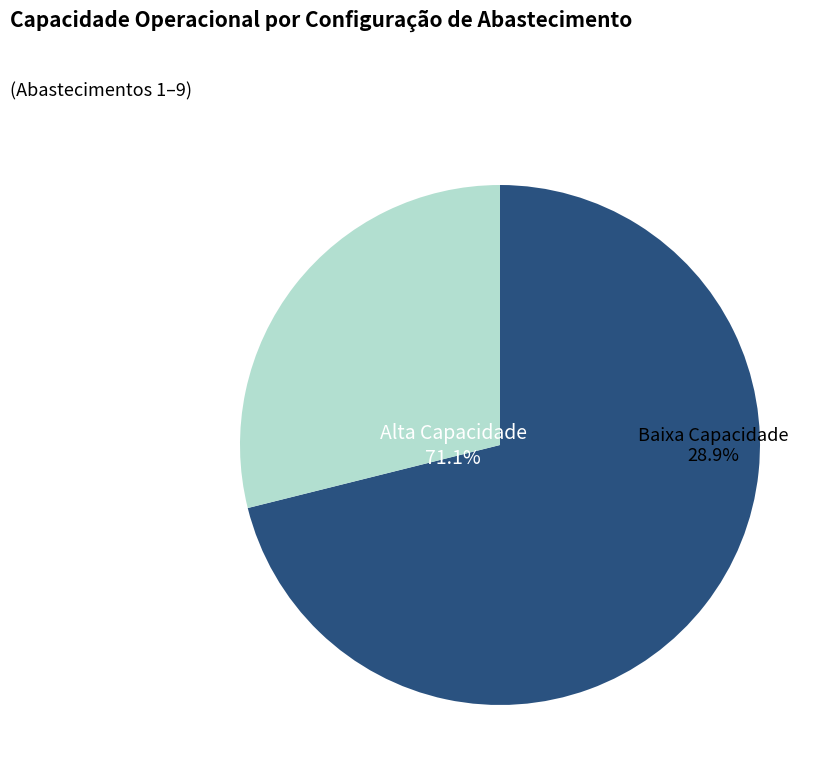

Is there any slice that represents more than half of the pie?

No